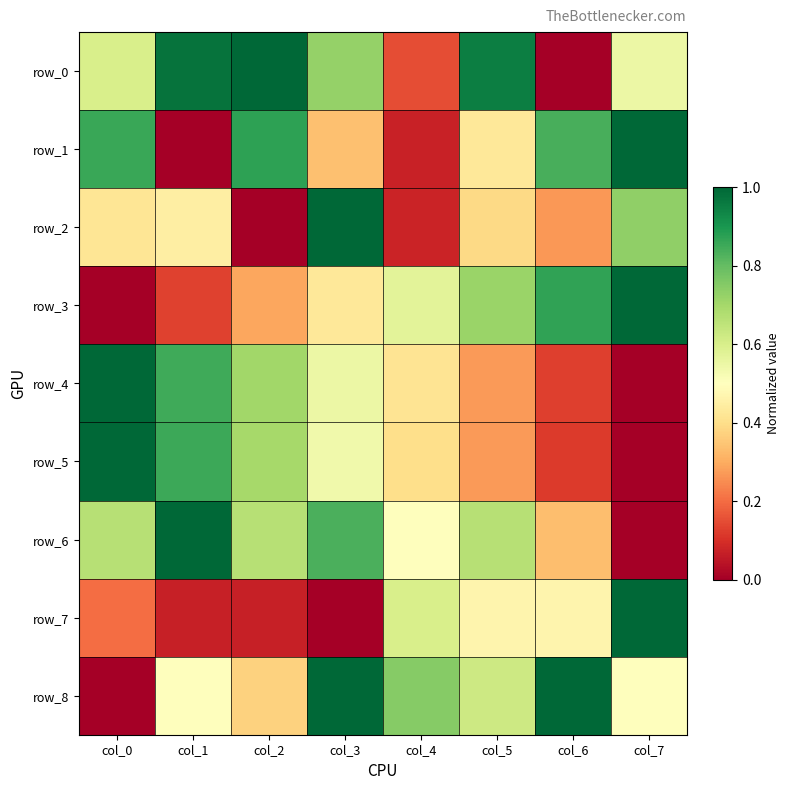

Where is row_0 nearest to the value 0?

col_6